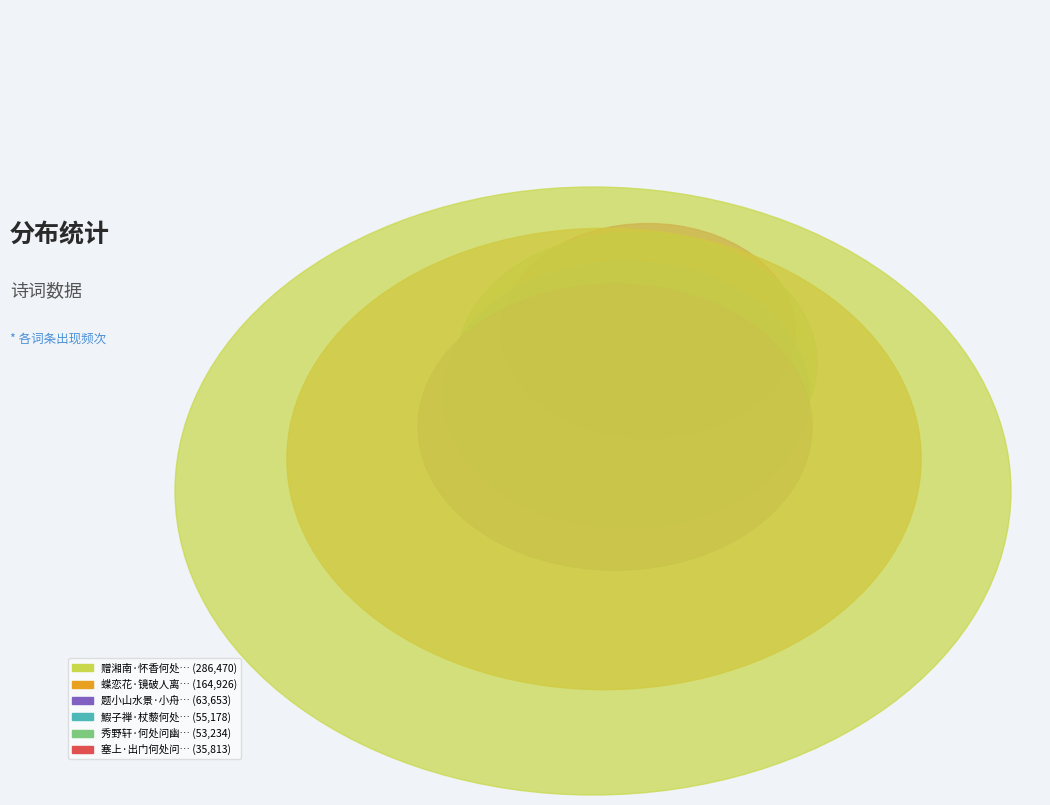

True or false: 塞上·出门何处问西东 accounts for 1% of the total.

False